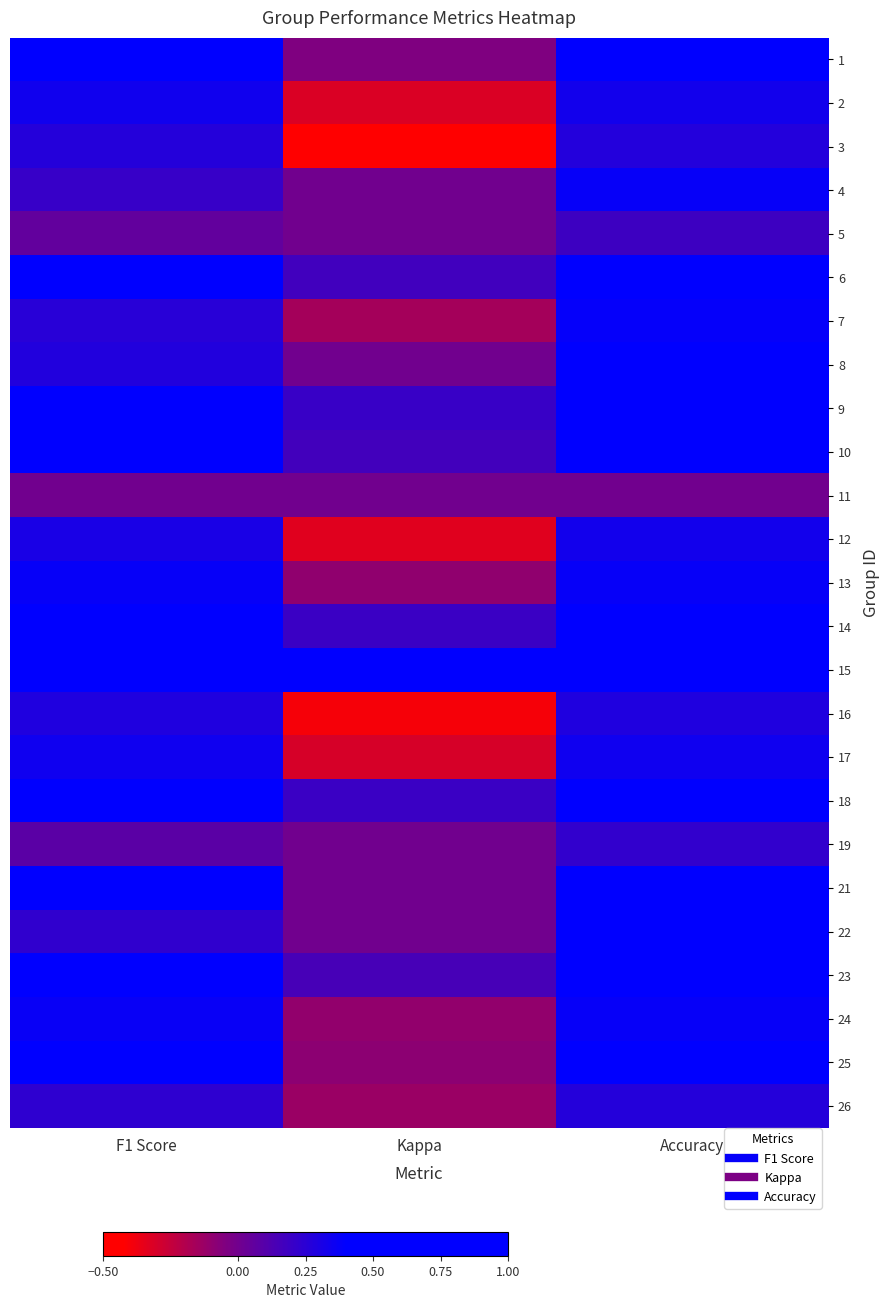

What is the maximum value shown in the chart?

0.8